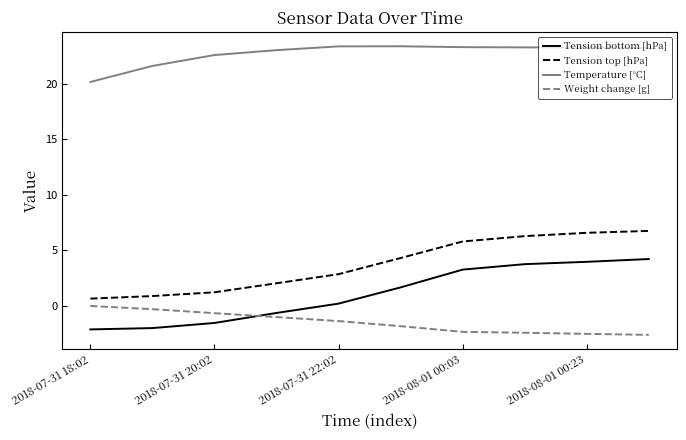

What are all the series names shown in the legend?

Tension bottom [hPa], Tension top [hPa], Temperature [°C], Weight change [g]